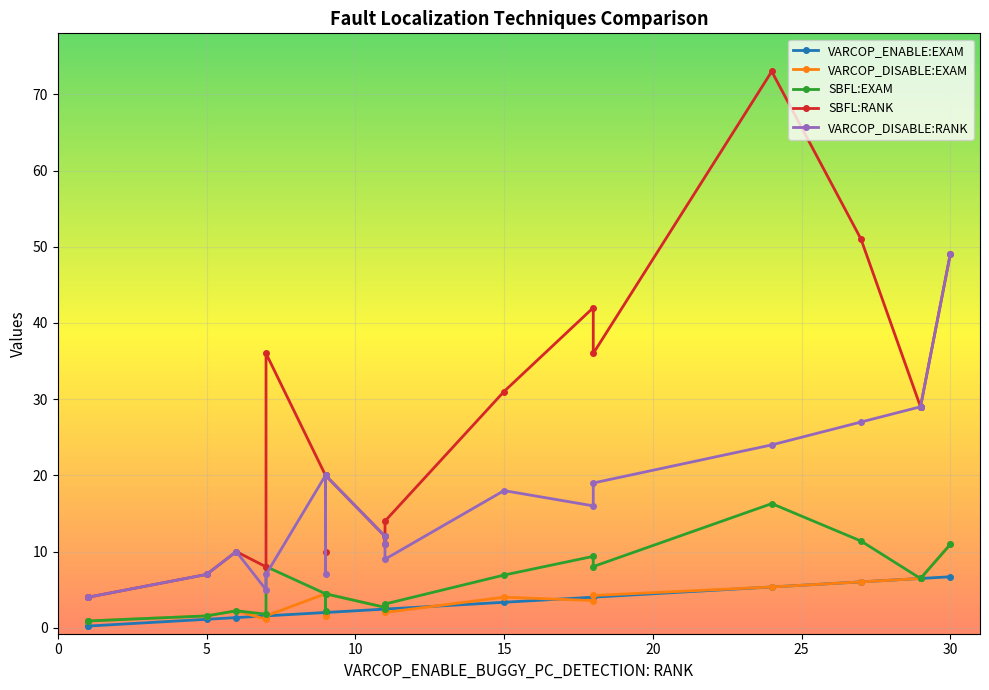

How many categories are shown in the chart?

20